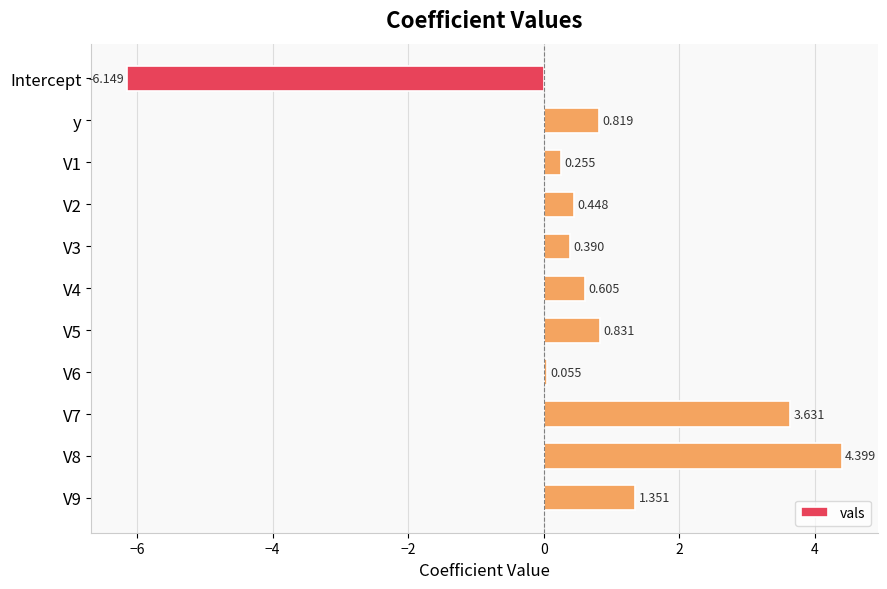

At which category does the chart reach its minimum across all series?

Intercept